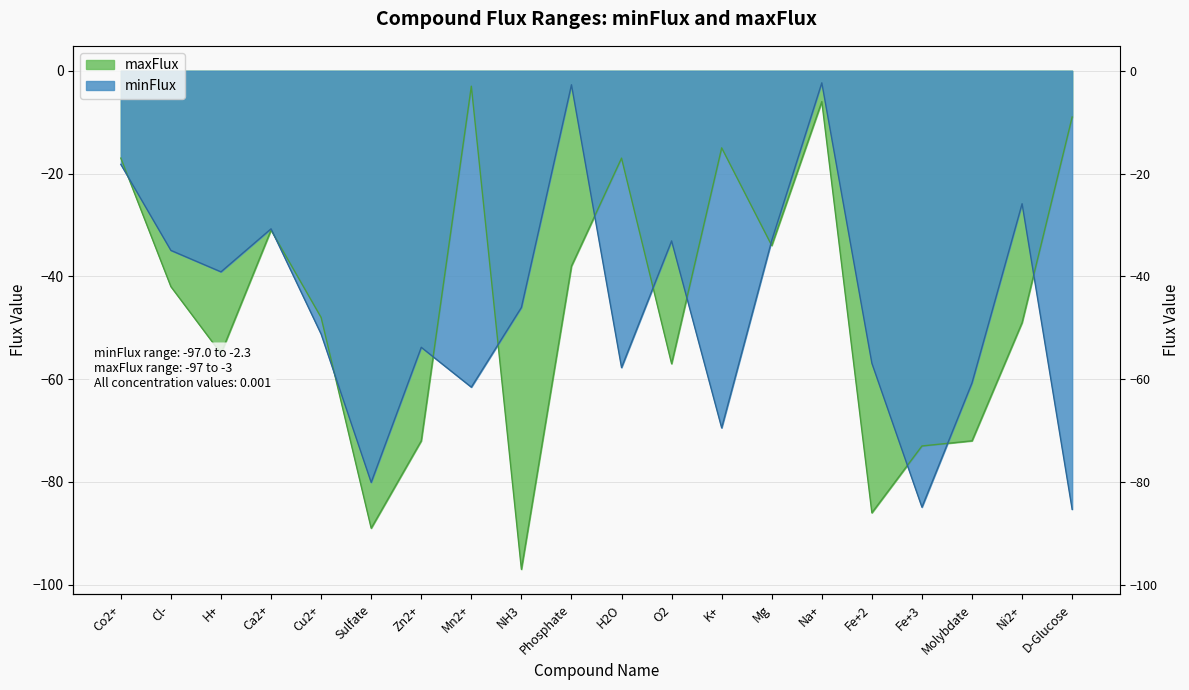

Where is the first local maximum for minFlux?

Ca2+